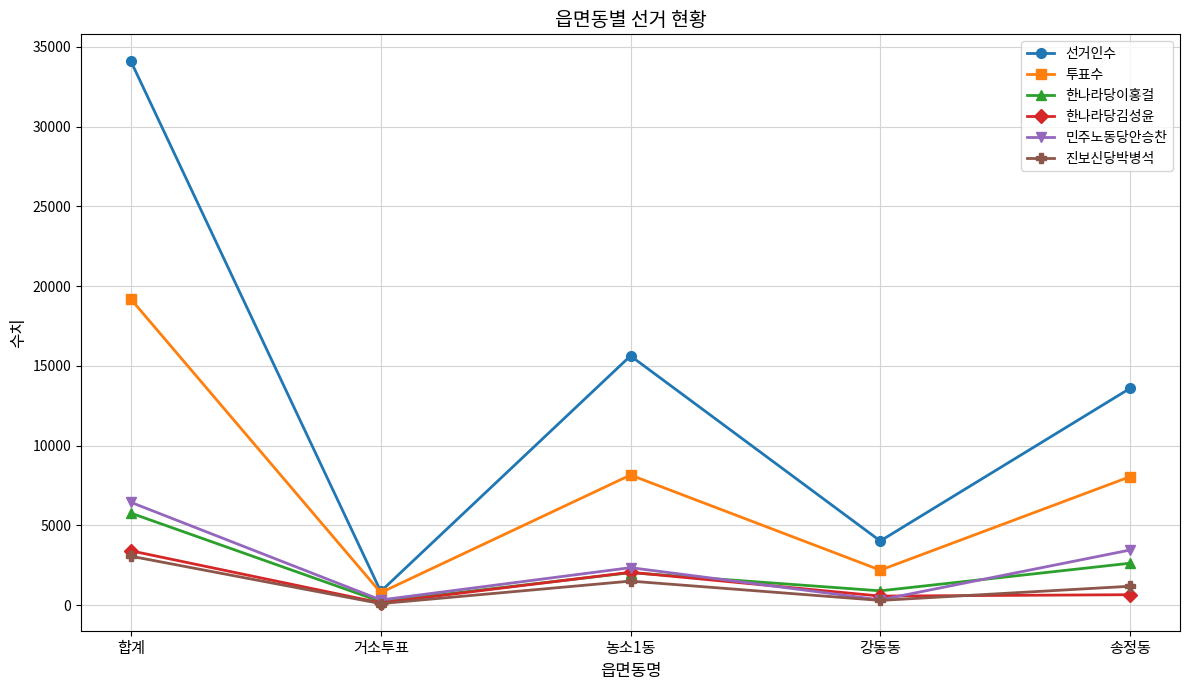

What is the sum of all 진보신당박병석 values?

6122